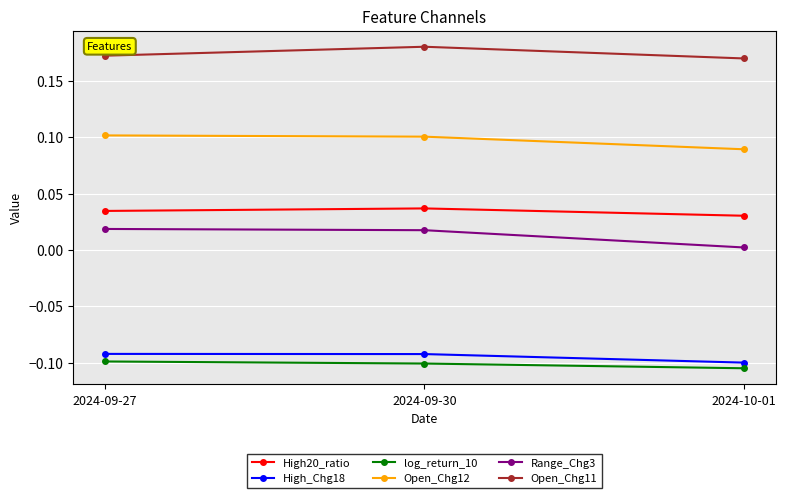

What is the label of the 1st point from the right?

2024-10-01